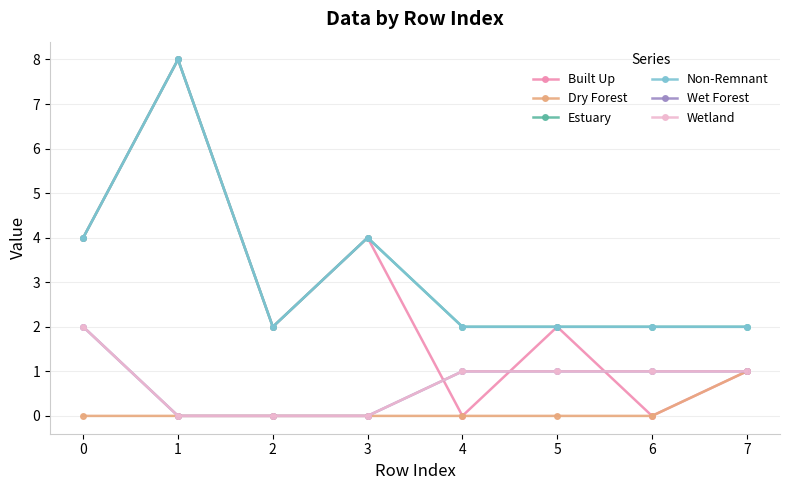

How many lines are shown in the chart?

6